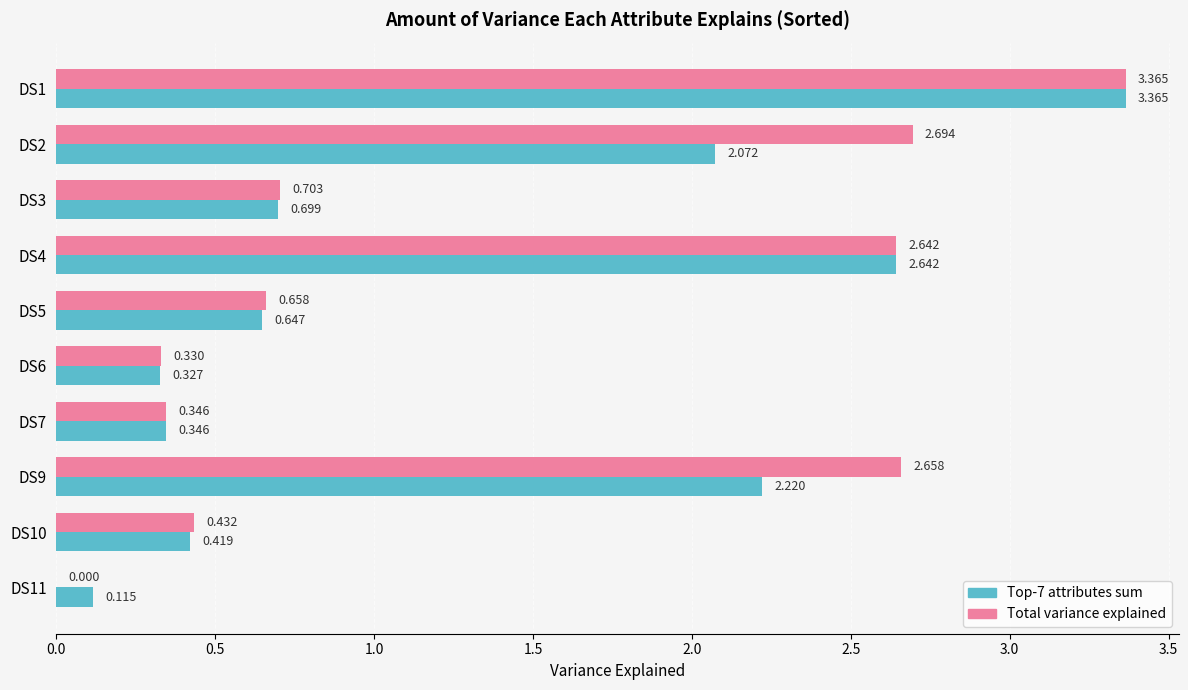

Where is Total variance explained nearest to the value 1?

DS3